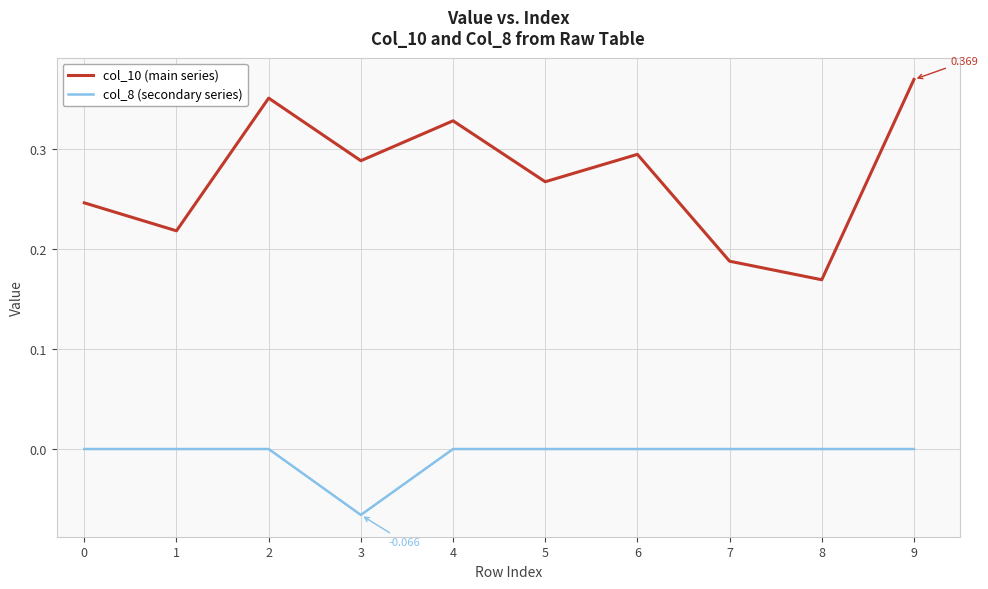

True or false: col_8 (secondary series) and col_10 (main series) cross at least once.

False